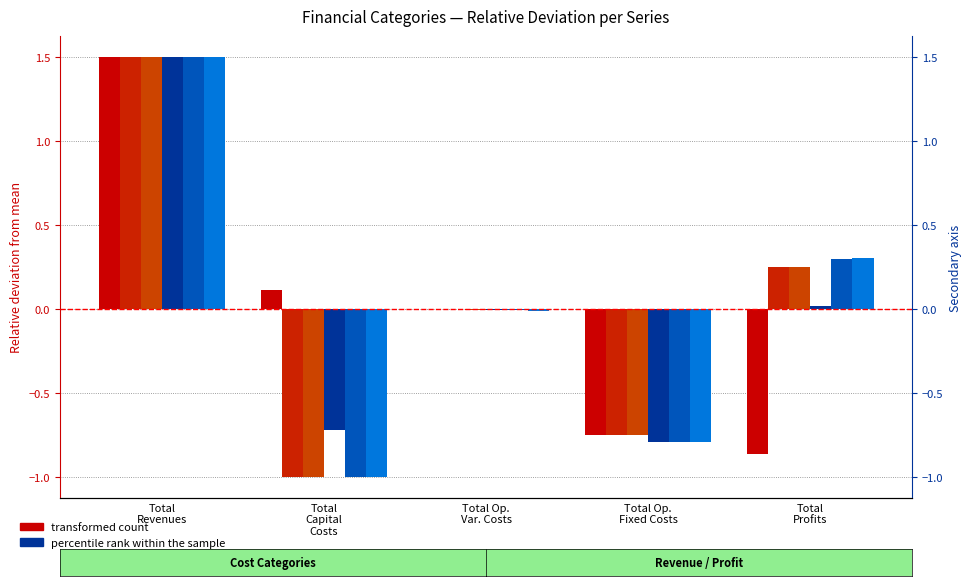

How many data points does each series have?

5